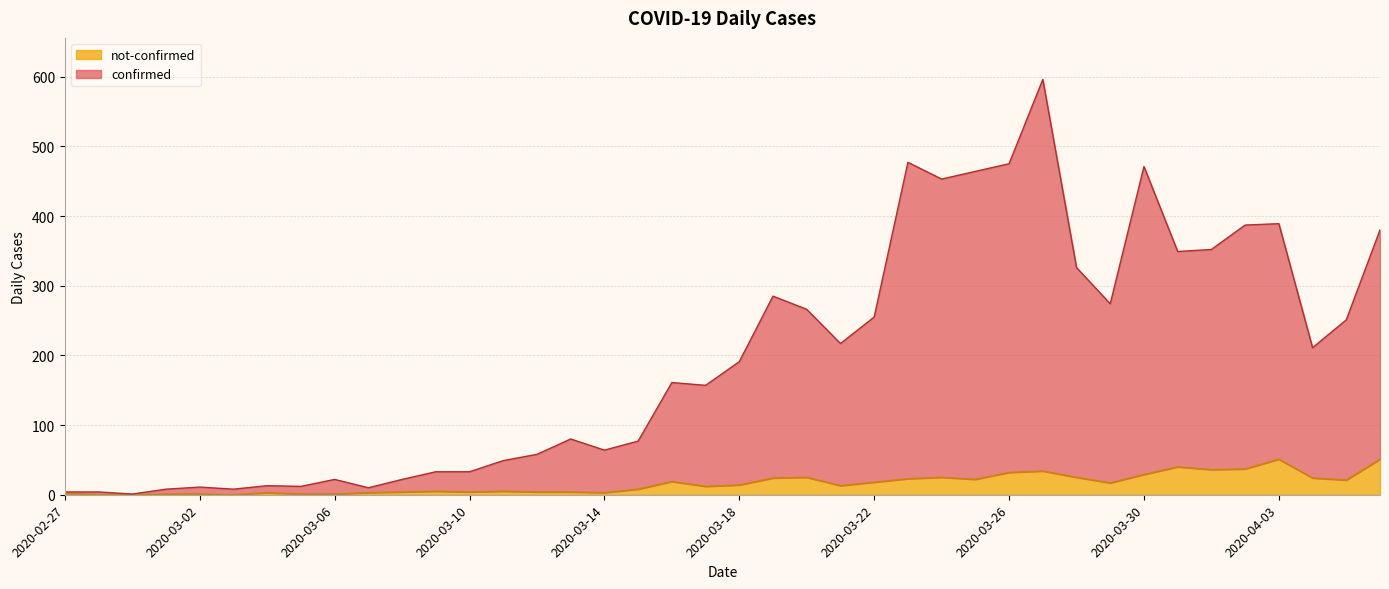

What is the difference between the second highest and second lowest values in the not-confirmed series?

51